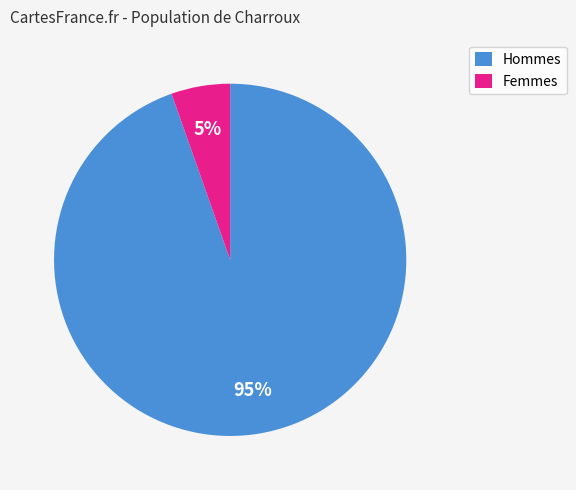

Is it true that Hommes is 95% of the pie?

True